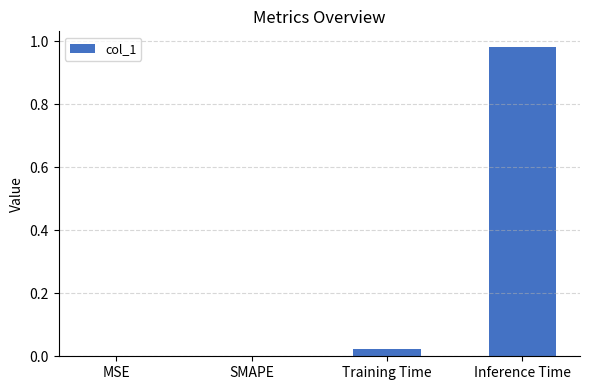

Which category has the highest value across all series?

Inference Time